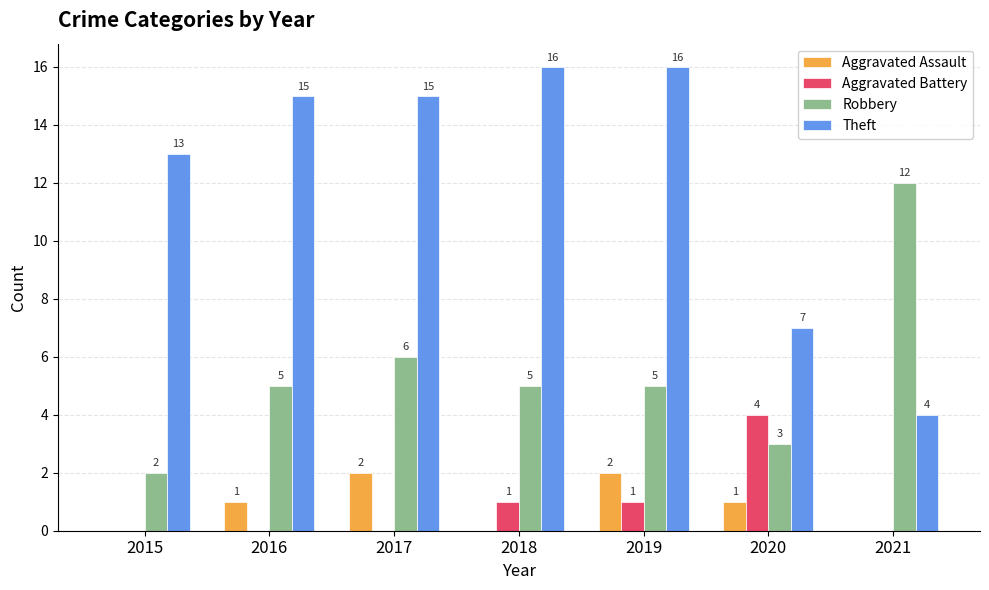

The Theft series shows 3 at 2020. True or false?

False